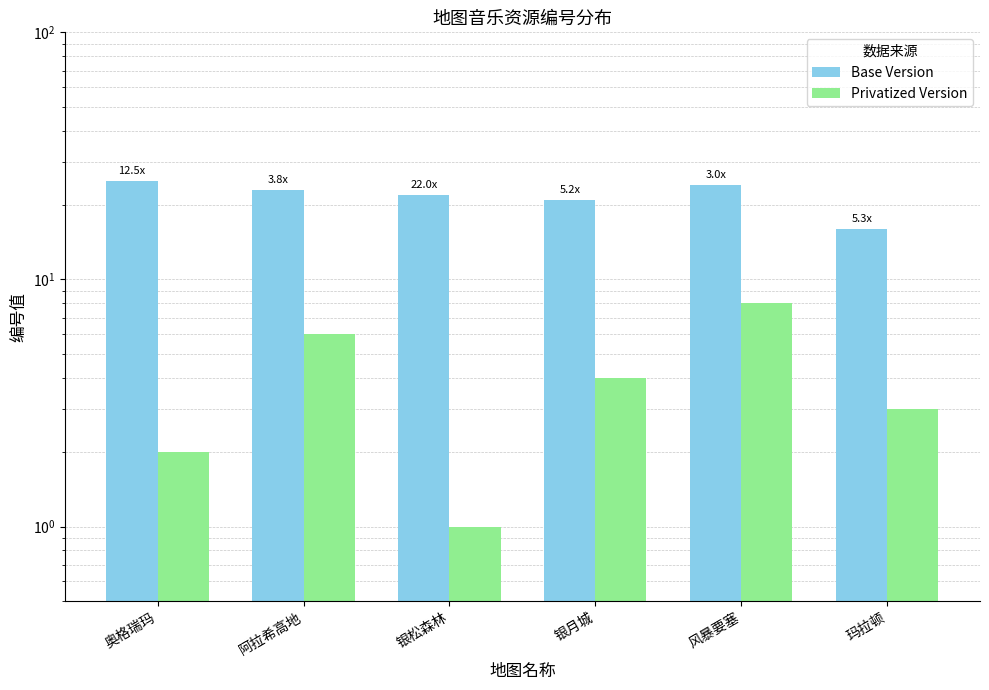

What is the difference between the highest and lowest values at 风暴要塞?

16